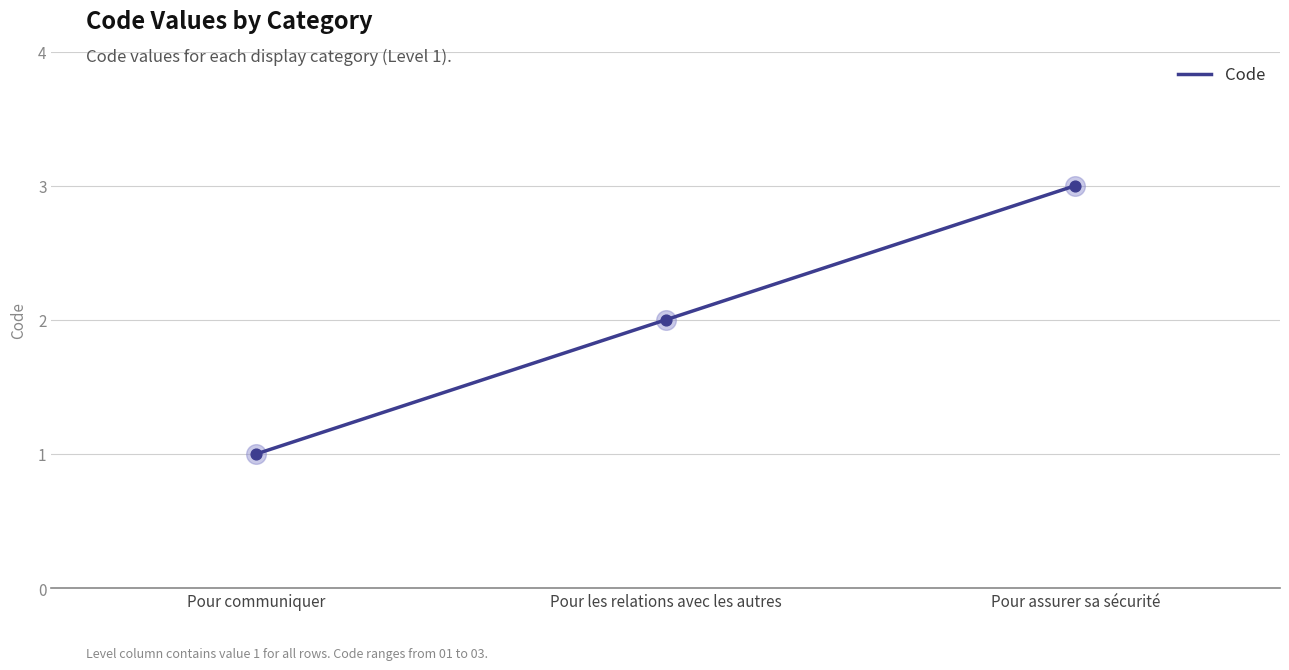

What is the change in value from Pour communiquer to Pour assurer sa sécurité?

+2